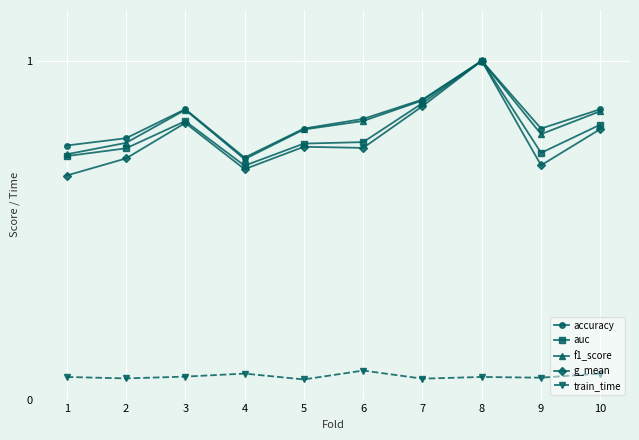

The value of auc at 3 is 1.4. True or false?

False